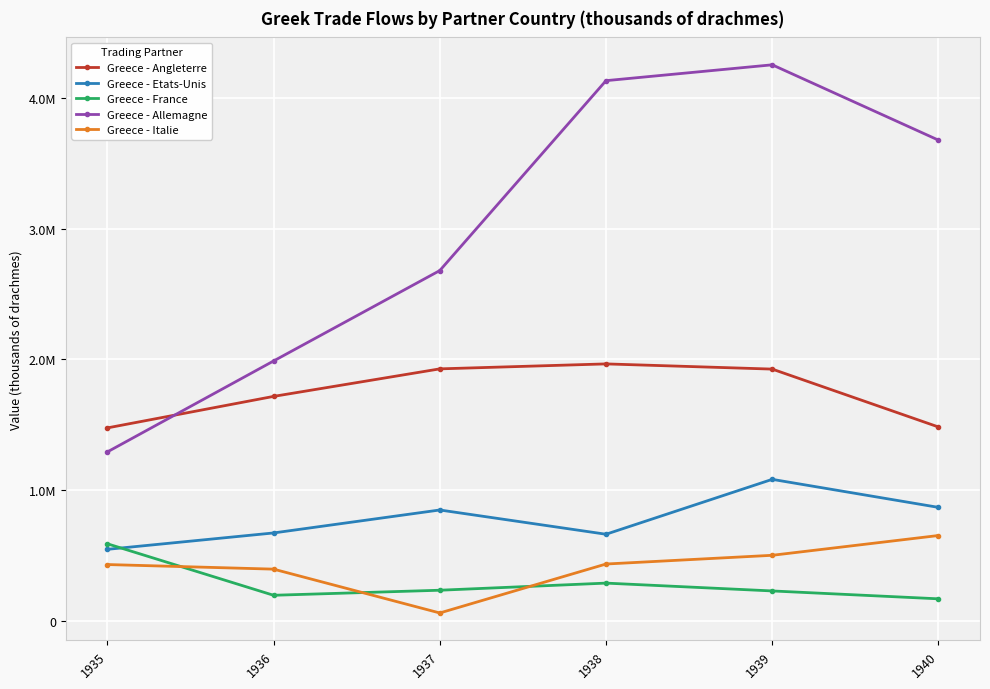

What is the sum of all Greece - Etats-Unis values?

4676923